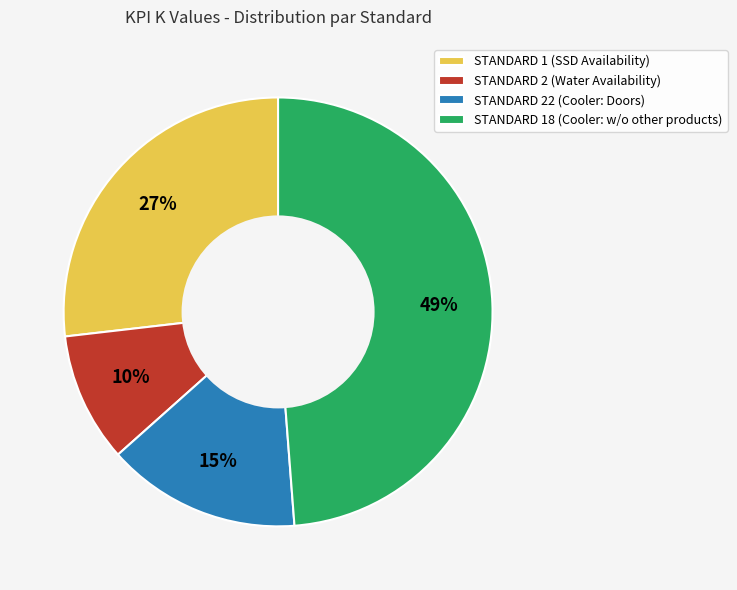

Rank the categories by value from highest to lowest.

STANDARD 18 (Cooler: w/o other products), STANDARD 1 (SSD Availability), STANDARD 22 (Cooler: Doors), STANDARD 2 (Water Availability)